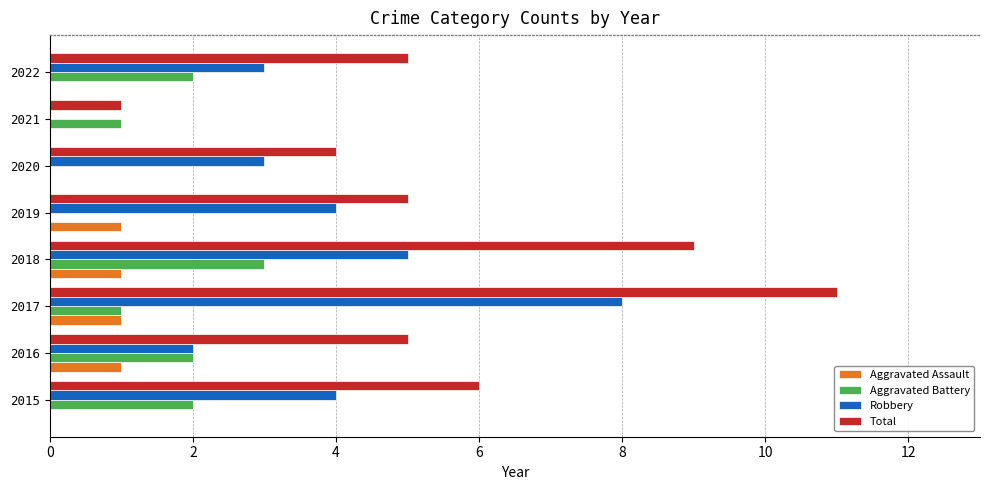

What are all the series names shown in the legend?

Aggravated Assault, Aggravated Battery, Robbery, Total